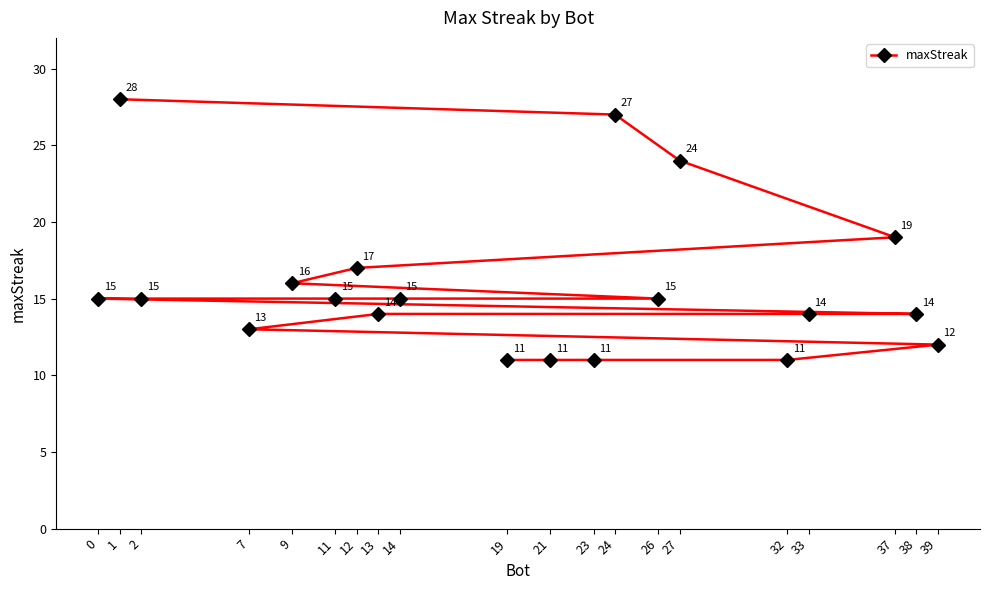

What is the change in value from 9 to 23?

-5